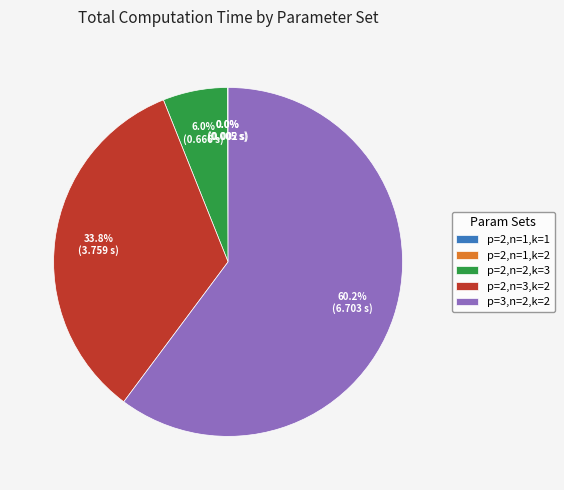

Between p=3,n=2,k=2 and p=2,n=3,k=2, which is larger?

p=3,n=2,k=2